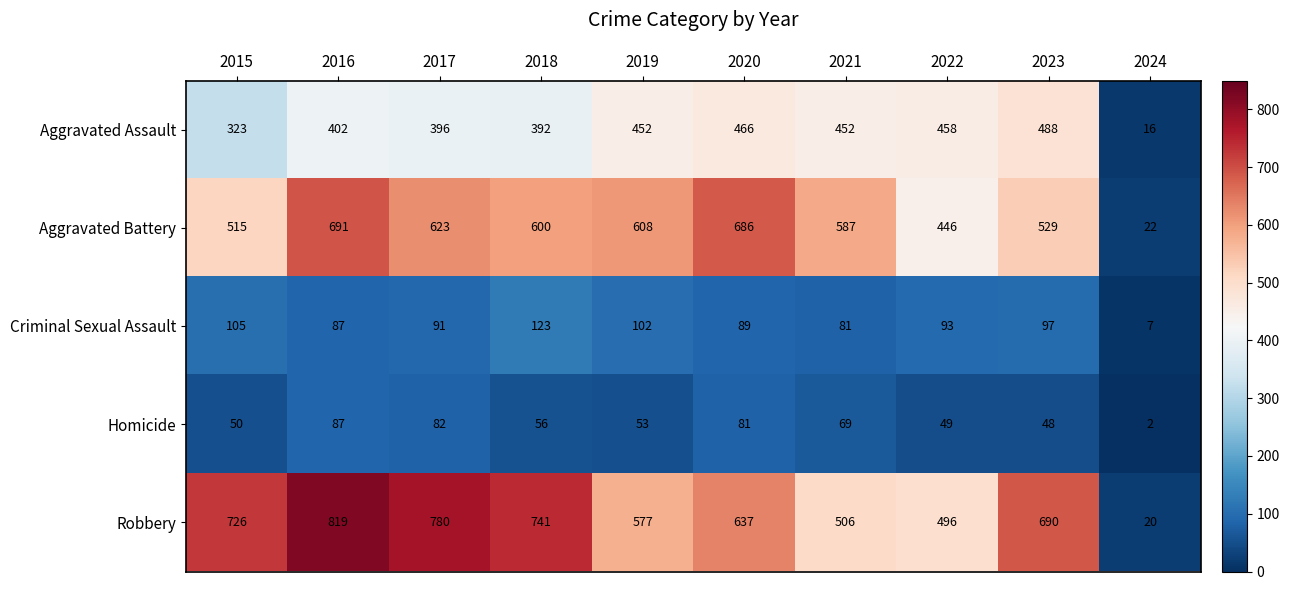

Which series has the largest range (max minus min)?

Robbery